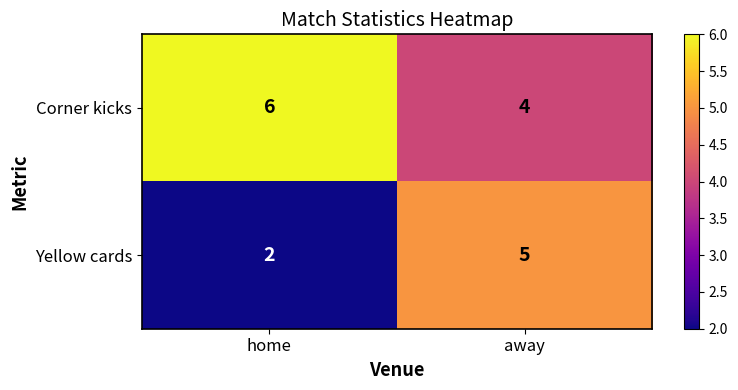

What is the average value of the Corner kicks series?

5